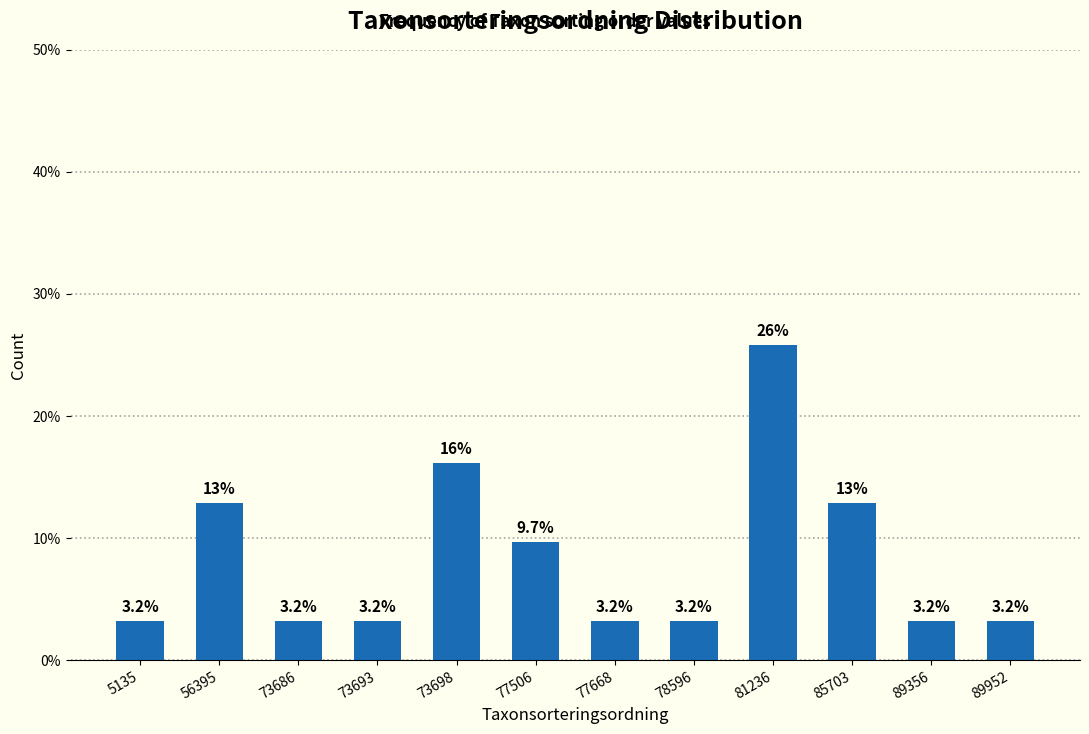

Reading left to right, list all the values displayed in this chart.

3.2	12.9	3.2	3.2	16.1	9.7	3.2	3.2	25.8	12.9	3.2	3.2